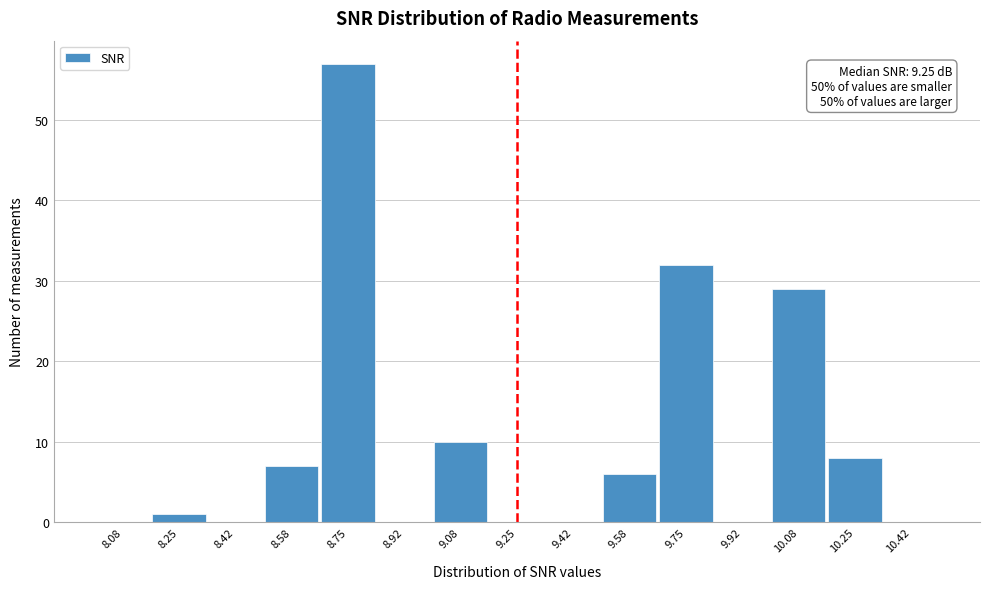

Over which range of the x-axis is the bar tallest?

8.66 to 8.84